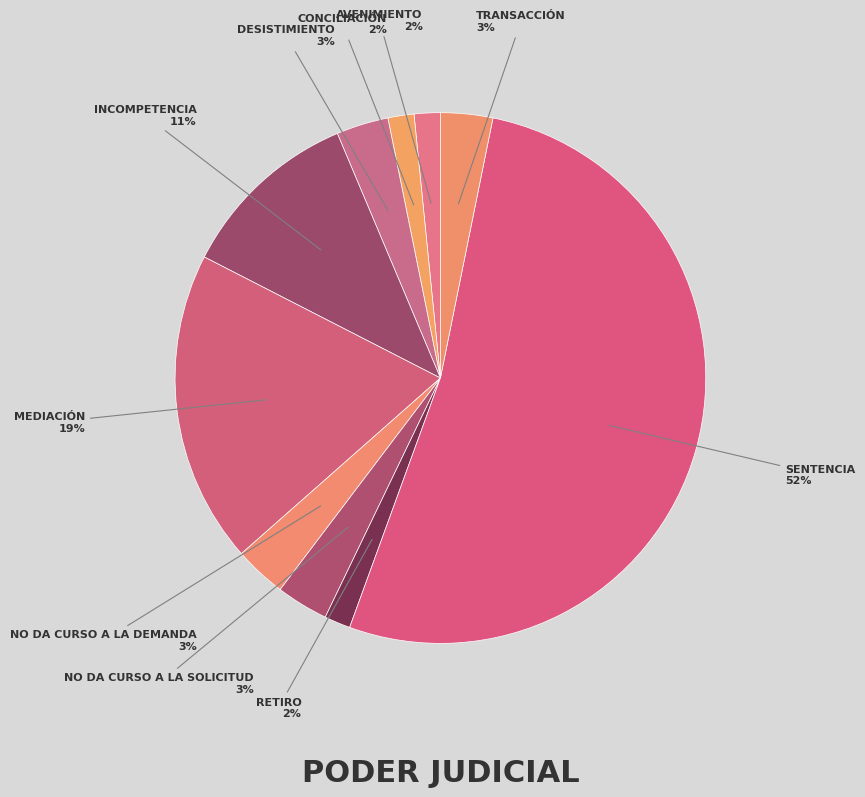

What is the majority slice?

Sentencia